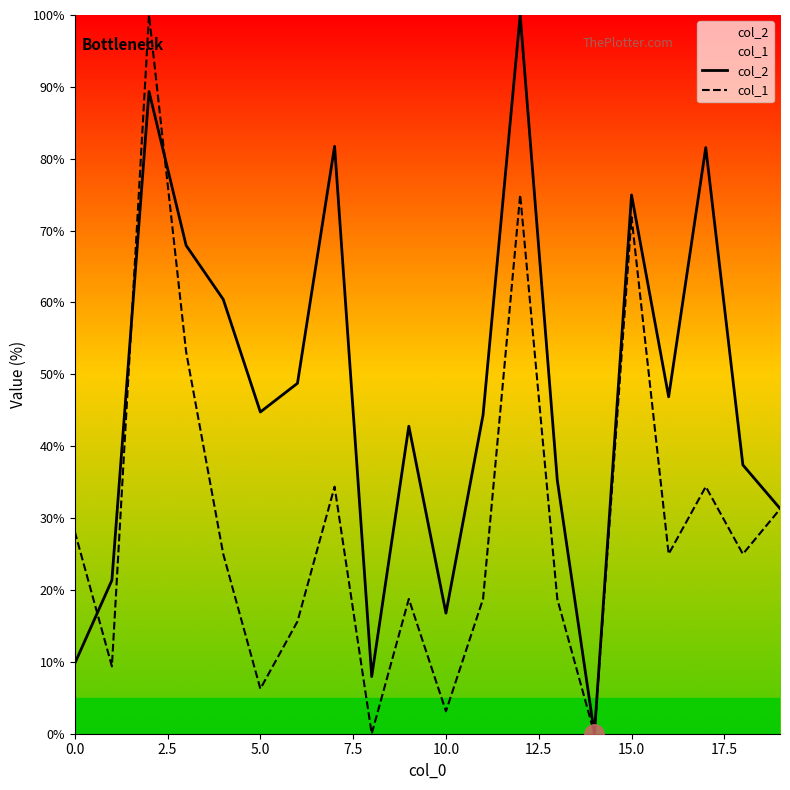

List the series in order of their overall mean, highest first.

col_2, col_1